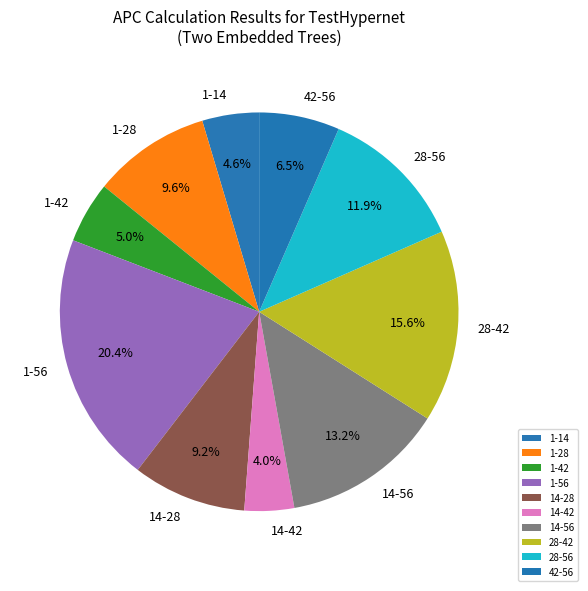

Count the number of slices in the pie.

10